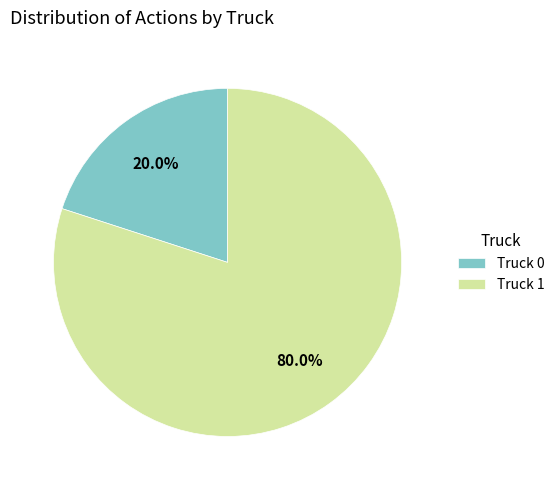

How many slices are in this pie chart?

2